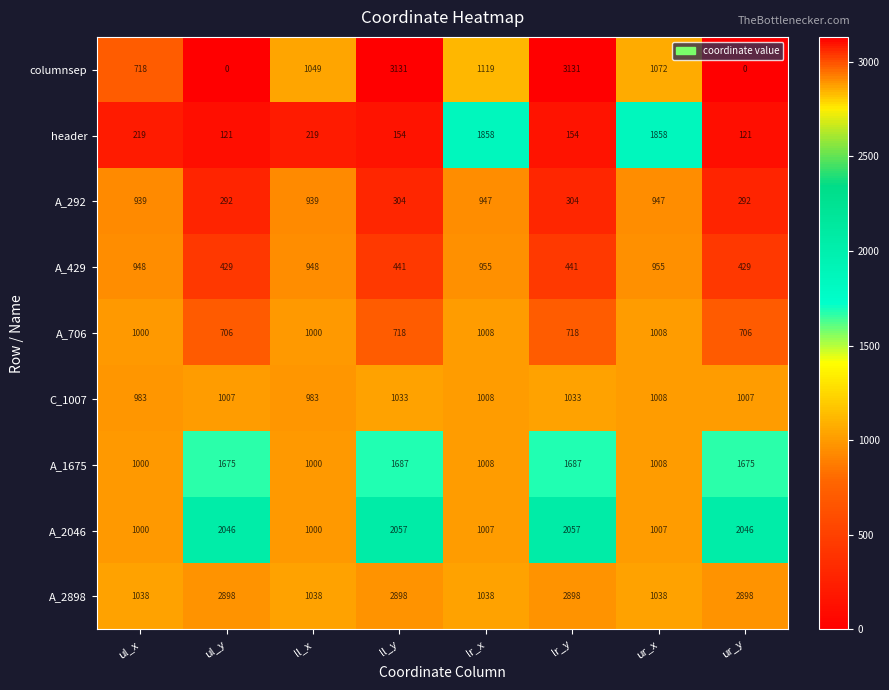

Read the columnsep value at ul_x.

718